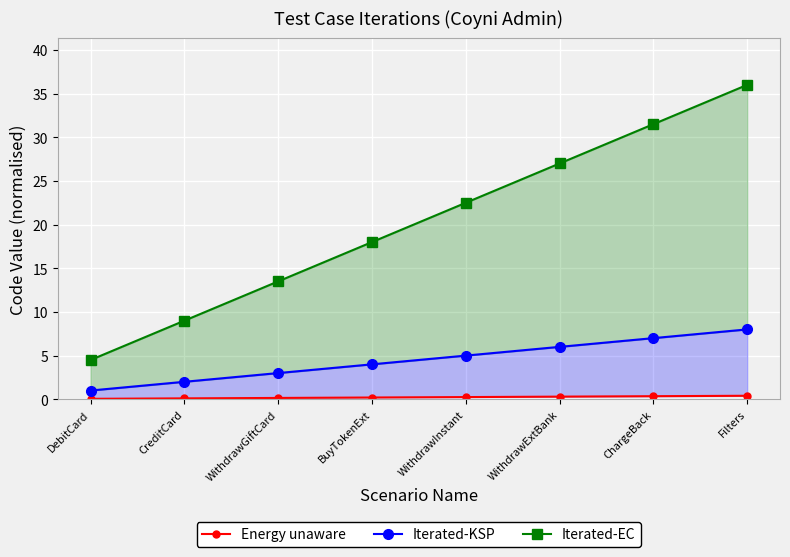

What is the average value of the Energy unaware series?

0.2